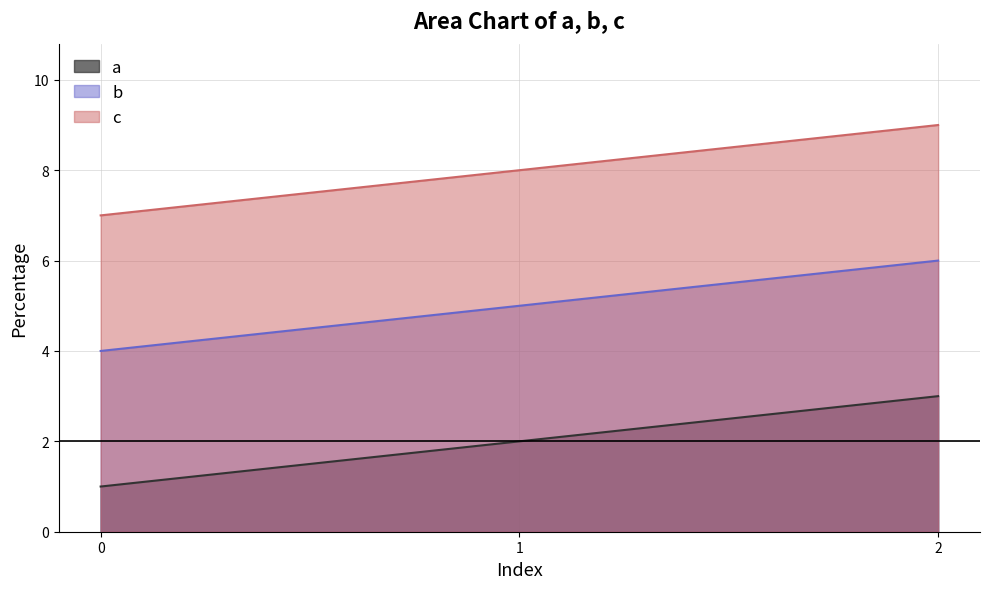

Is it true that c equals 2 at 0?

False